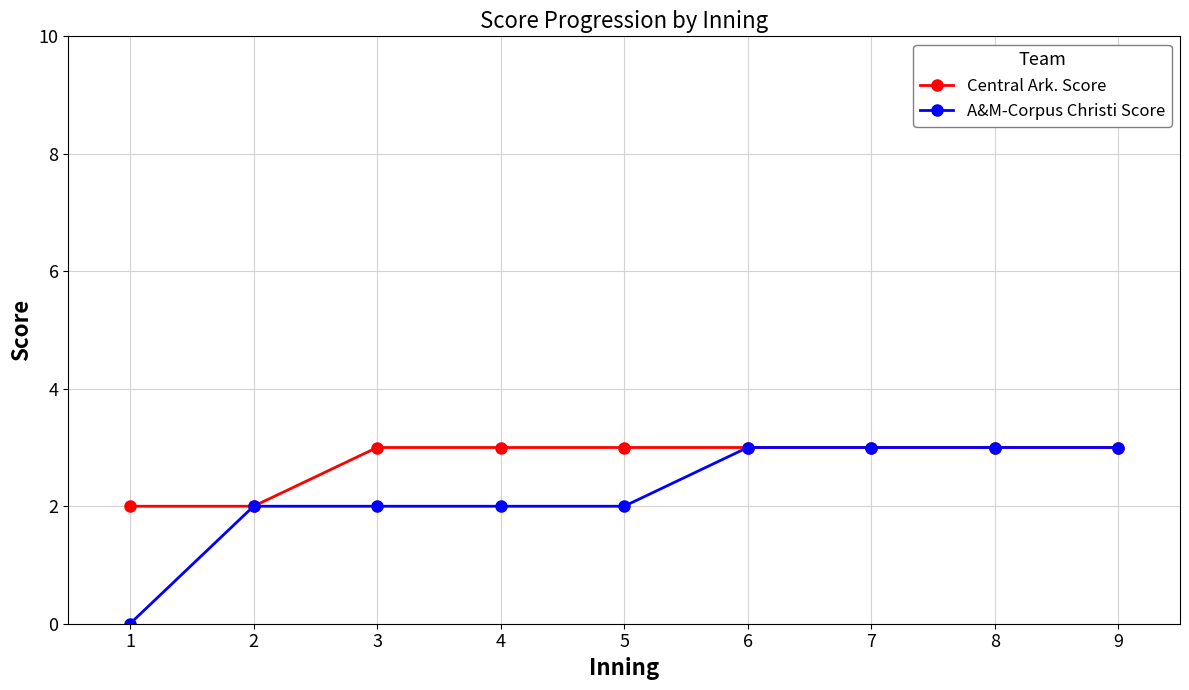

What is the sum of all A&M-Corpus Christi Score values?

20